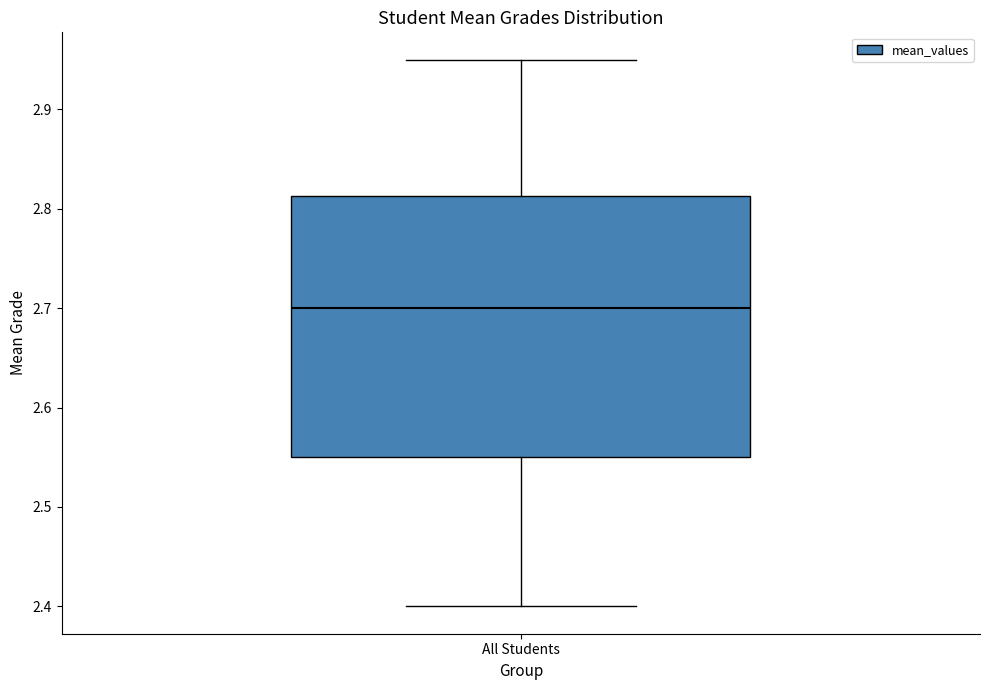

Transcribe this box plot: give where the median line is, the range the box spans, and where the two whiskers end, as read against the y-axis. The values are not printed on the chart, so give them approximately, as read against the axis.

median 2.70, box 2.55 to 2.81, whiskers 2.40 to 2.95